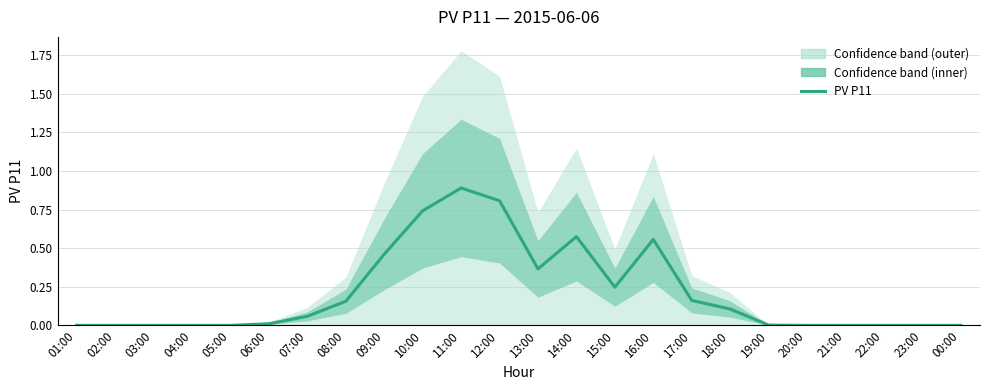

How many positive values are there?

14